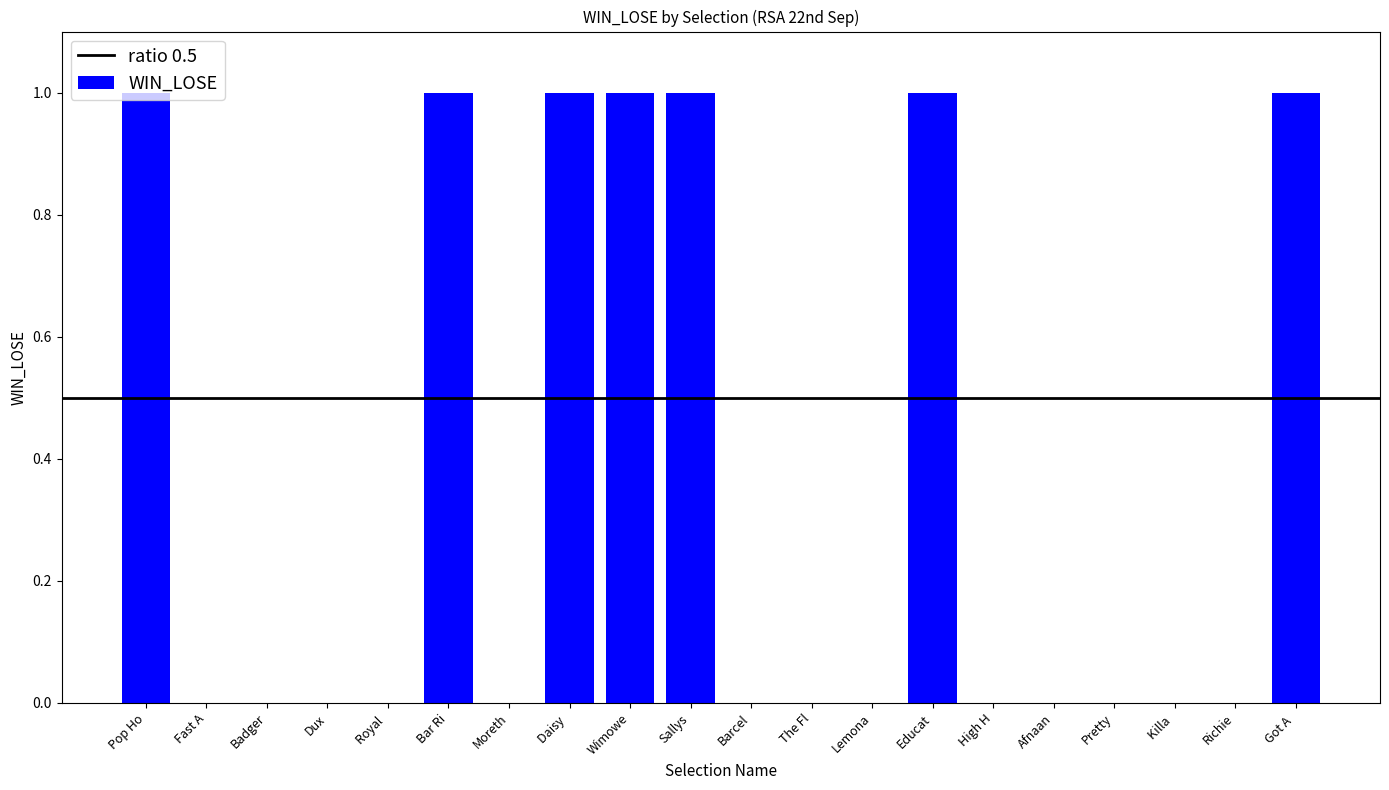

The value at Fast A is 0. True or false?

True